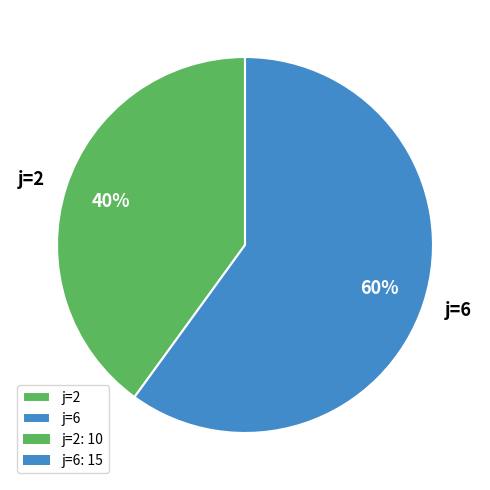

Combined, do j=2 and j=6 account for over 50%?

Yes